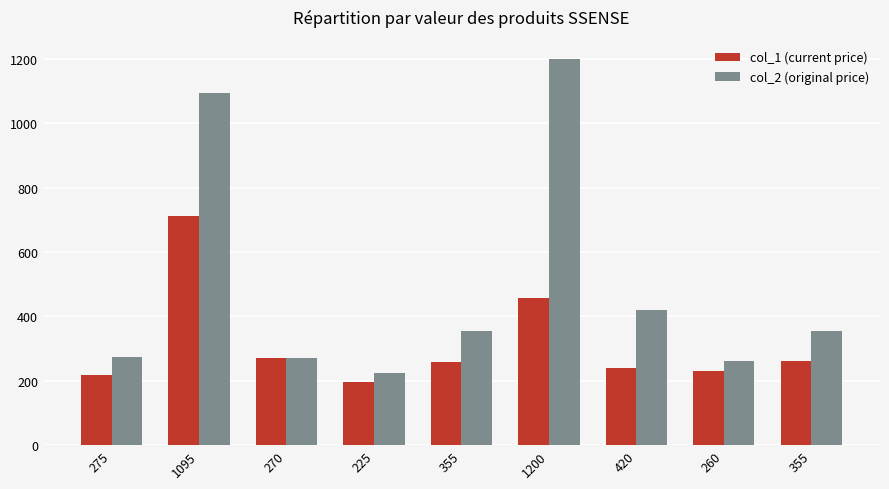

Which series has the largest total across all categories?

col_2 (original price)